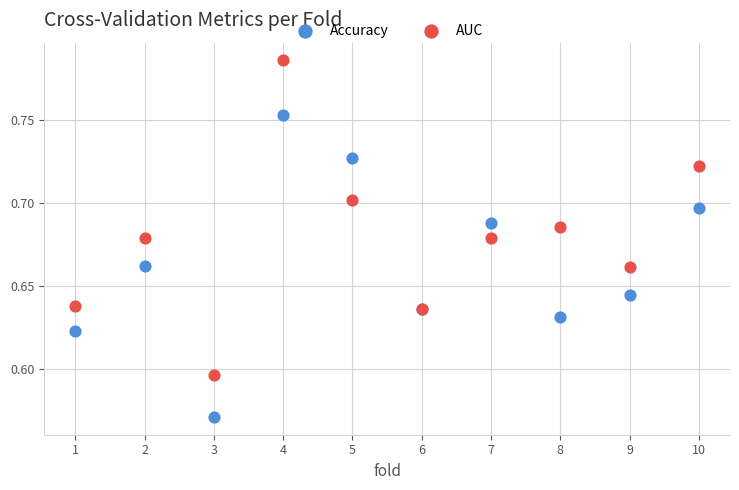

Which series contains the highest Y value?

AUC